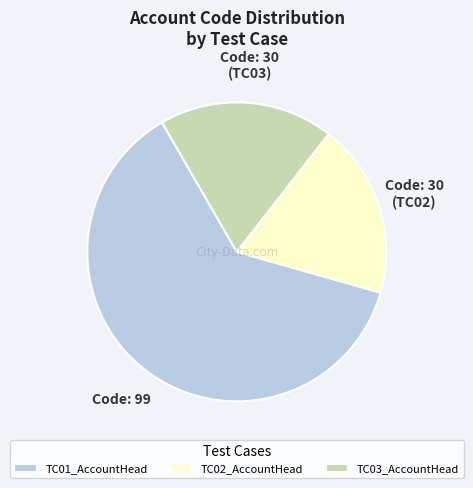

Does TC01_AccountHead account for over 50% of the chart?

Yes